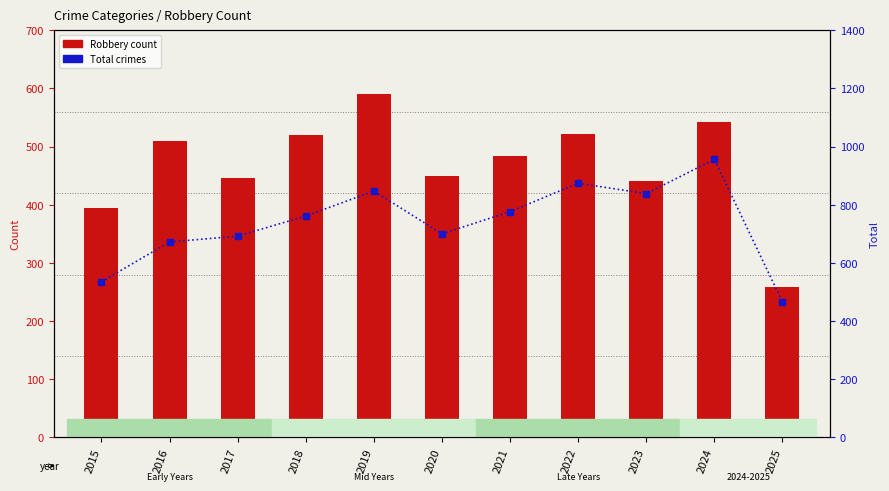

List the series in order of their overall mean, highest first.

Total, Robbery (count)